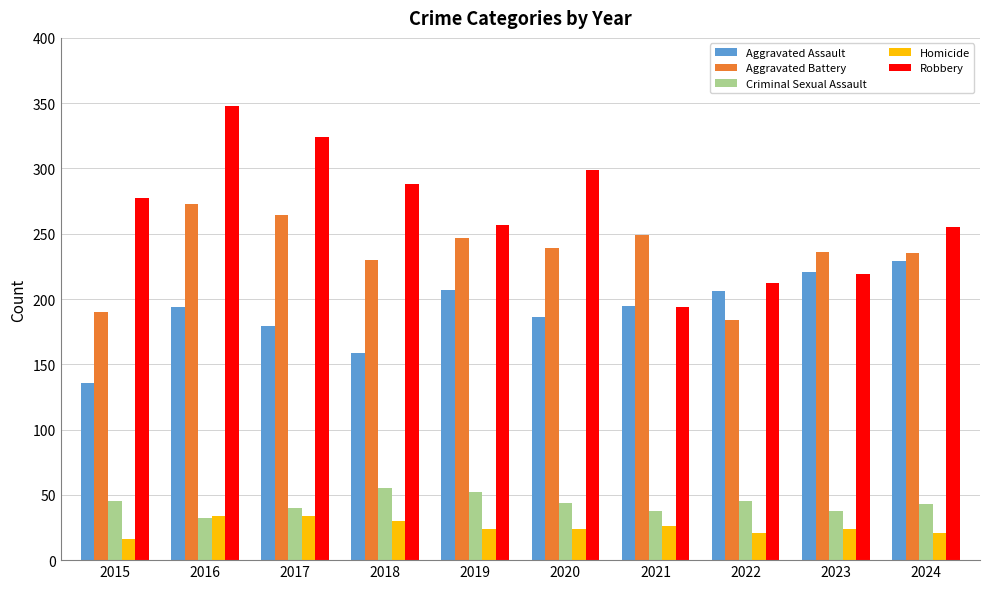

At which label is Robbery closest to 271?

2015